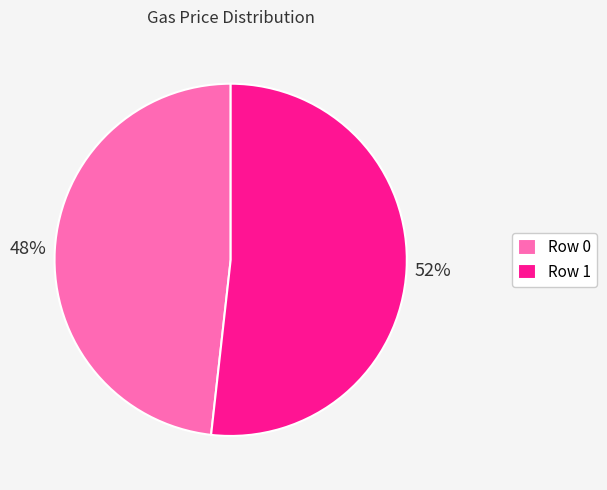

What is the majority slice?

Row 1